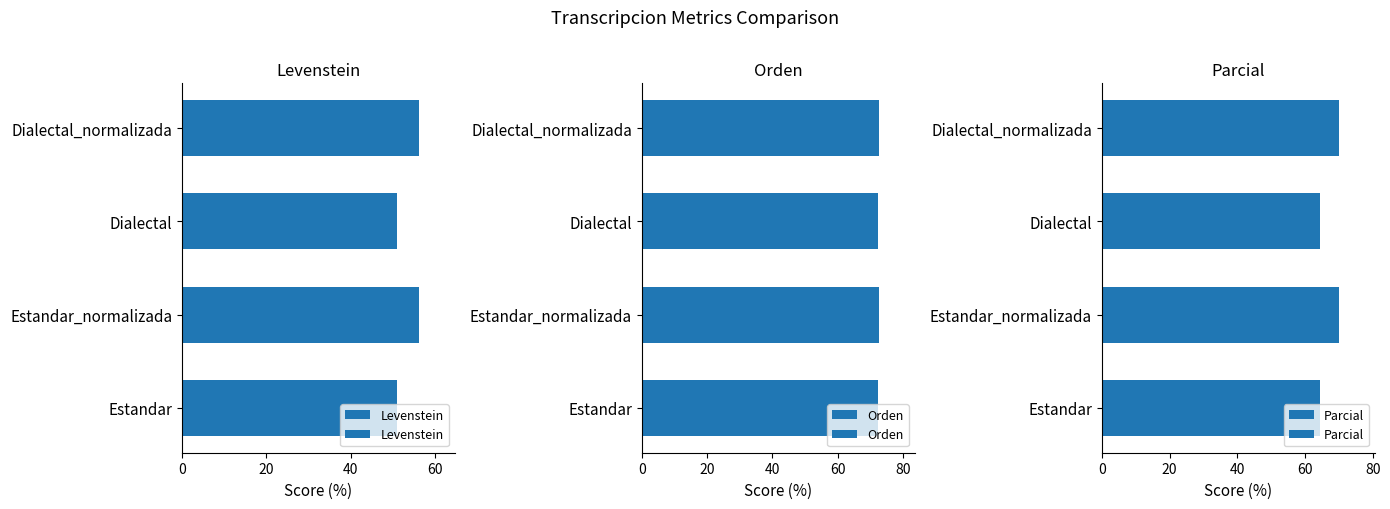

The Levenstein series shows 50.9 at Estandar. True or false?

True